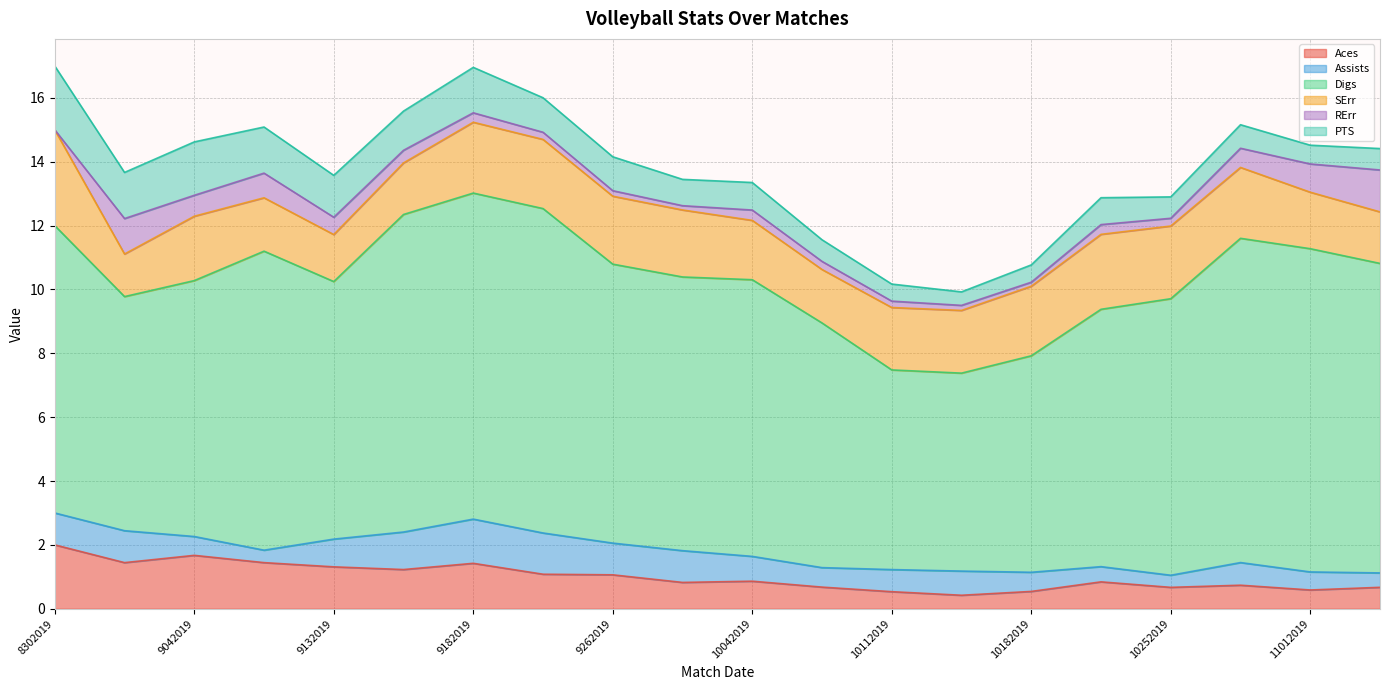

True or false: RErr and Digs cross at least once.

False